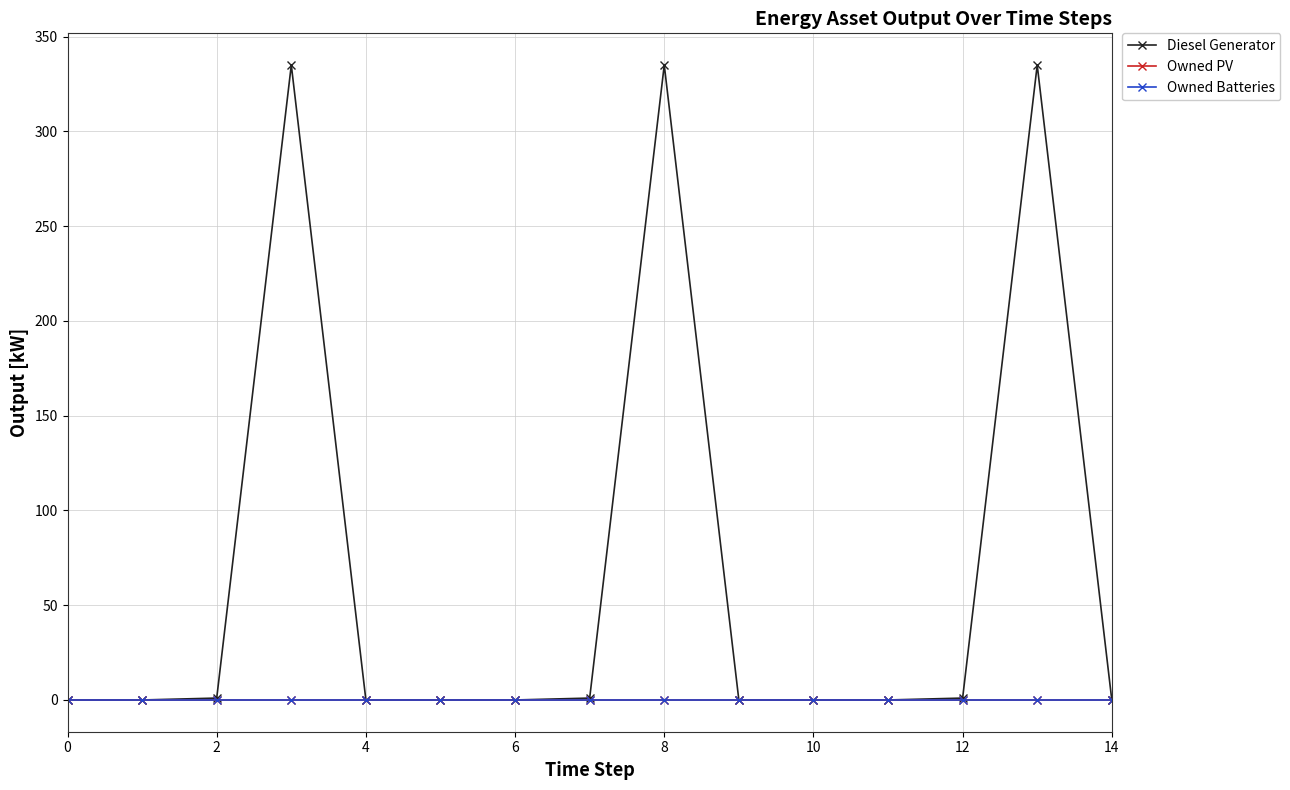

True or false: Diesel Generator and Owned PV cross at least once.

False